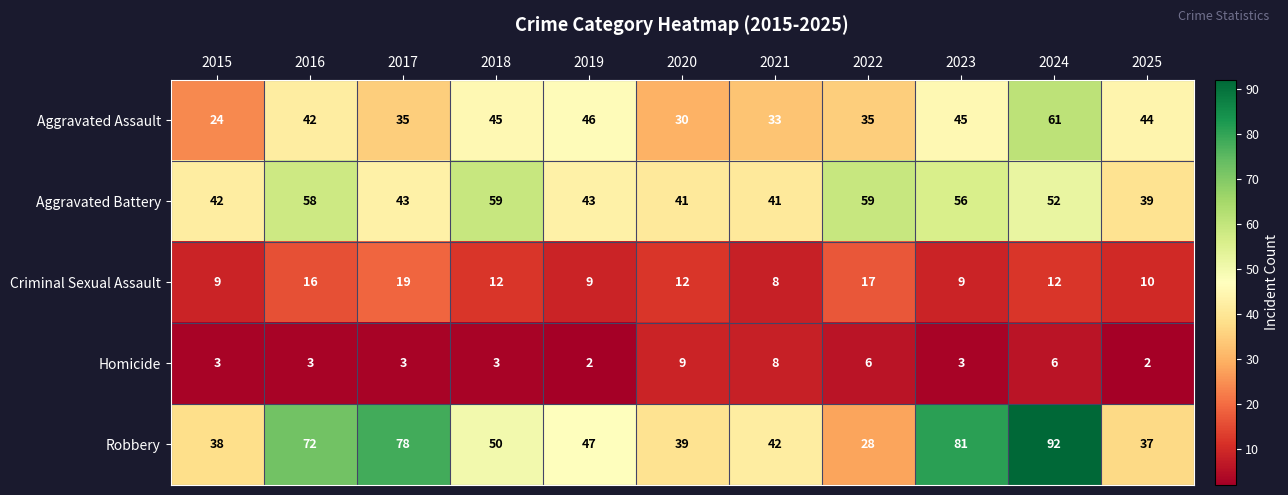

At which label is Aggravated Assault closest to 42?

2016